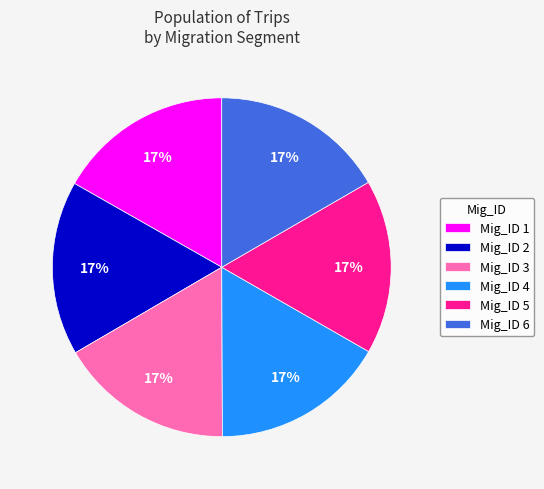

What percentage is the Mig_ID 4 slice, to the nearest percent?

17%